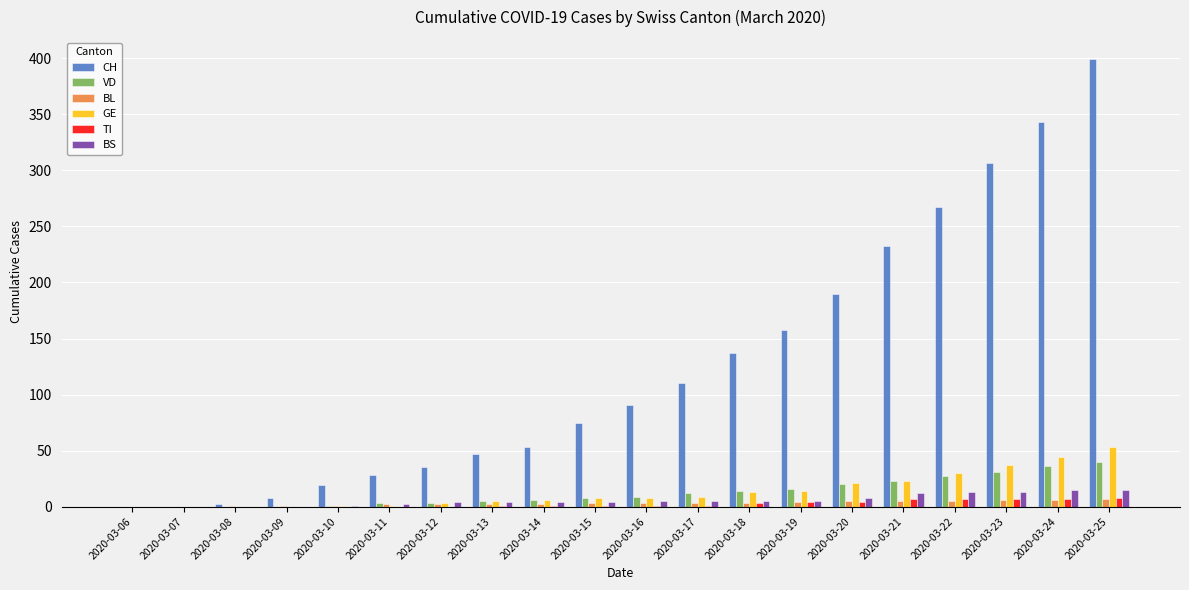

At which category is the sum across all series the highest?

2020-03-25